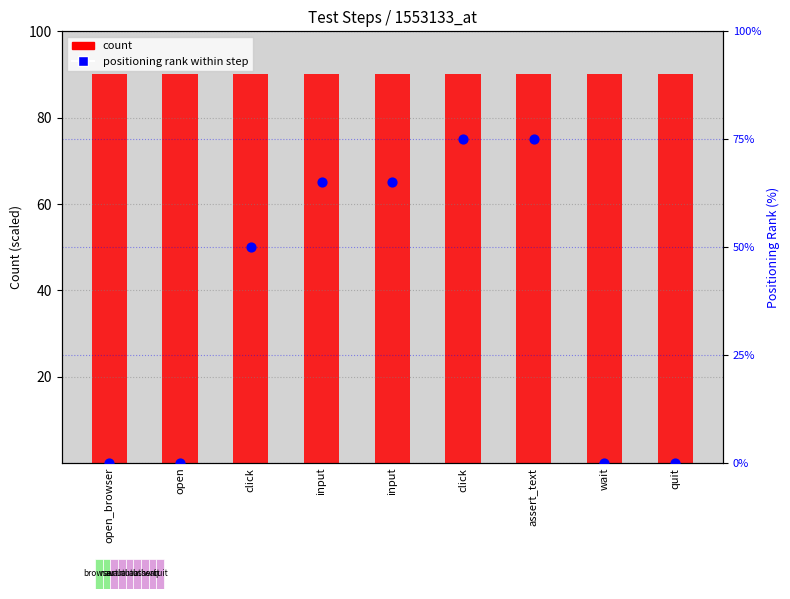

Is the value of positioning rank within step at click greater than the value of count at open?

No